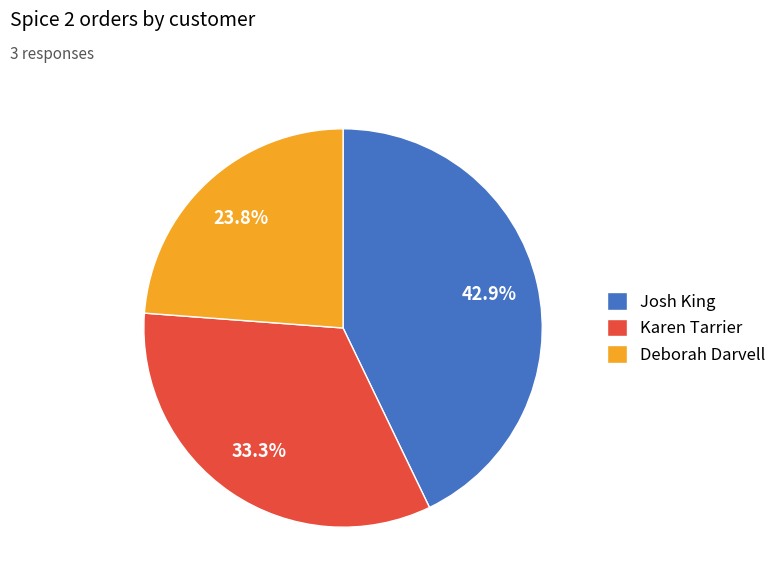

To the nearest percent, what is the combined percentage of Deborah Darvell and Josh King?

67%